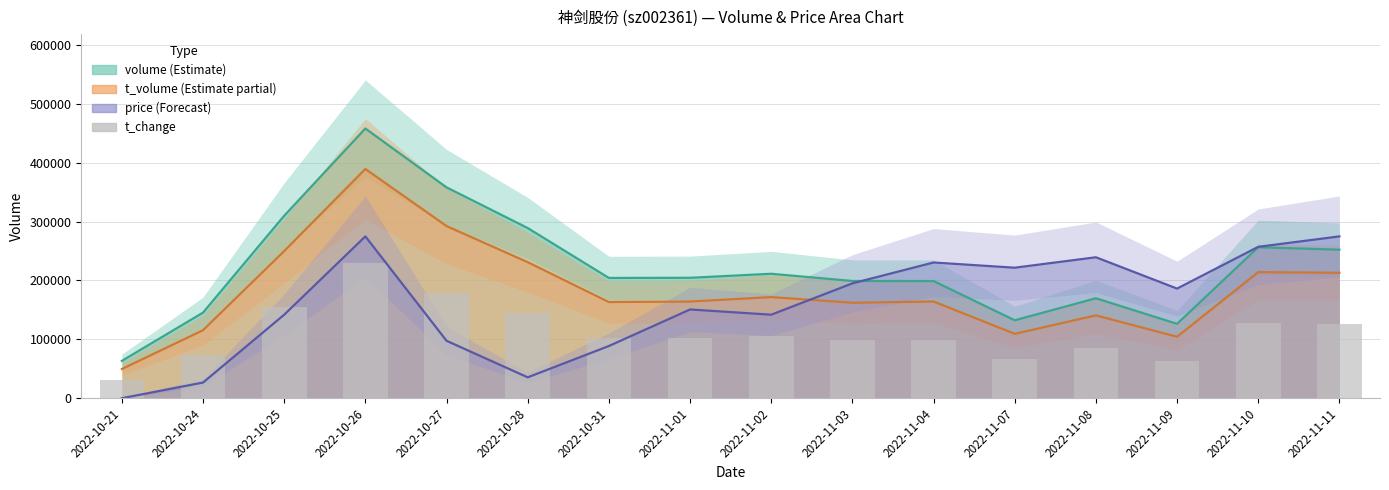

What is the value of the 4th bar from the left?

228987.5